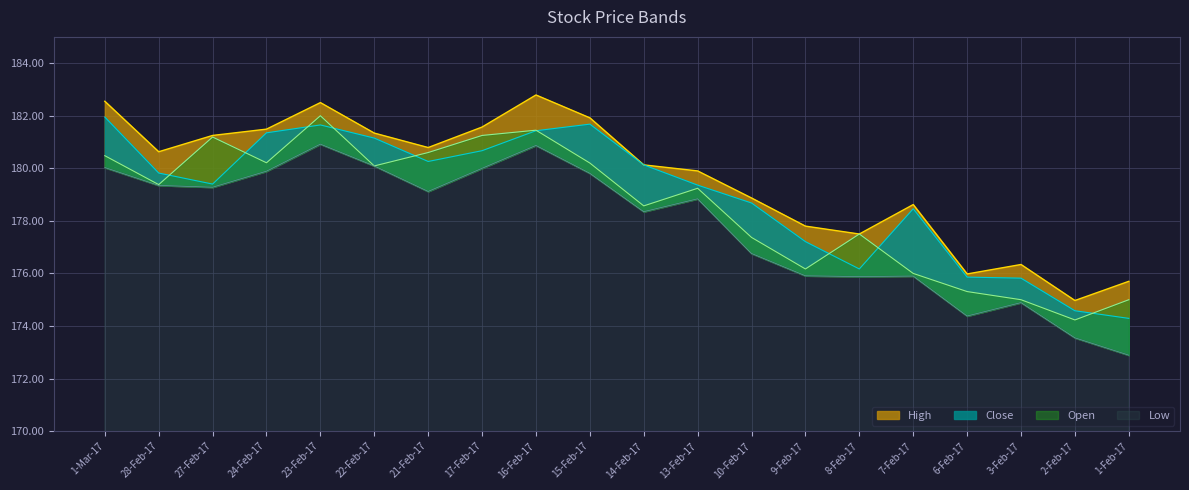

Reading left to right, transcribe all the data shown in this chart.

High: 182.6	180.6	181.2	181.5	182.5	181.3	180.8	181.6	182.8	181.9	180.1	179.9	178.9	177.8	177.5	178.6	176.0	176.3	175.0	175.7
Close: 181.9	179.8	179.4	181.3	181.7	181.2	180.3	180.7	181.4	181.7	180.1	179.4	178.7	177.2	176.2	178.5	175.9	175.8	174.6	174.3
Open: 180.5	179.4	181.2	180.2	182.0	180.1	180.6	181.2	181.4	180.2	178.6	179.2	177.4	176.2	177.5	176.0	175.3	175.0	174.2	175.0
Low: 180.0	179.3	179.3	179.9	180.9	180.1	179.1	180.0	180.9	179.8	178.3	178.8	176.8	175.9	175.9	175.9	174.4	174.9	173.6	172.9